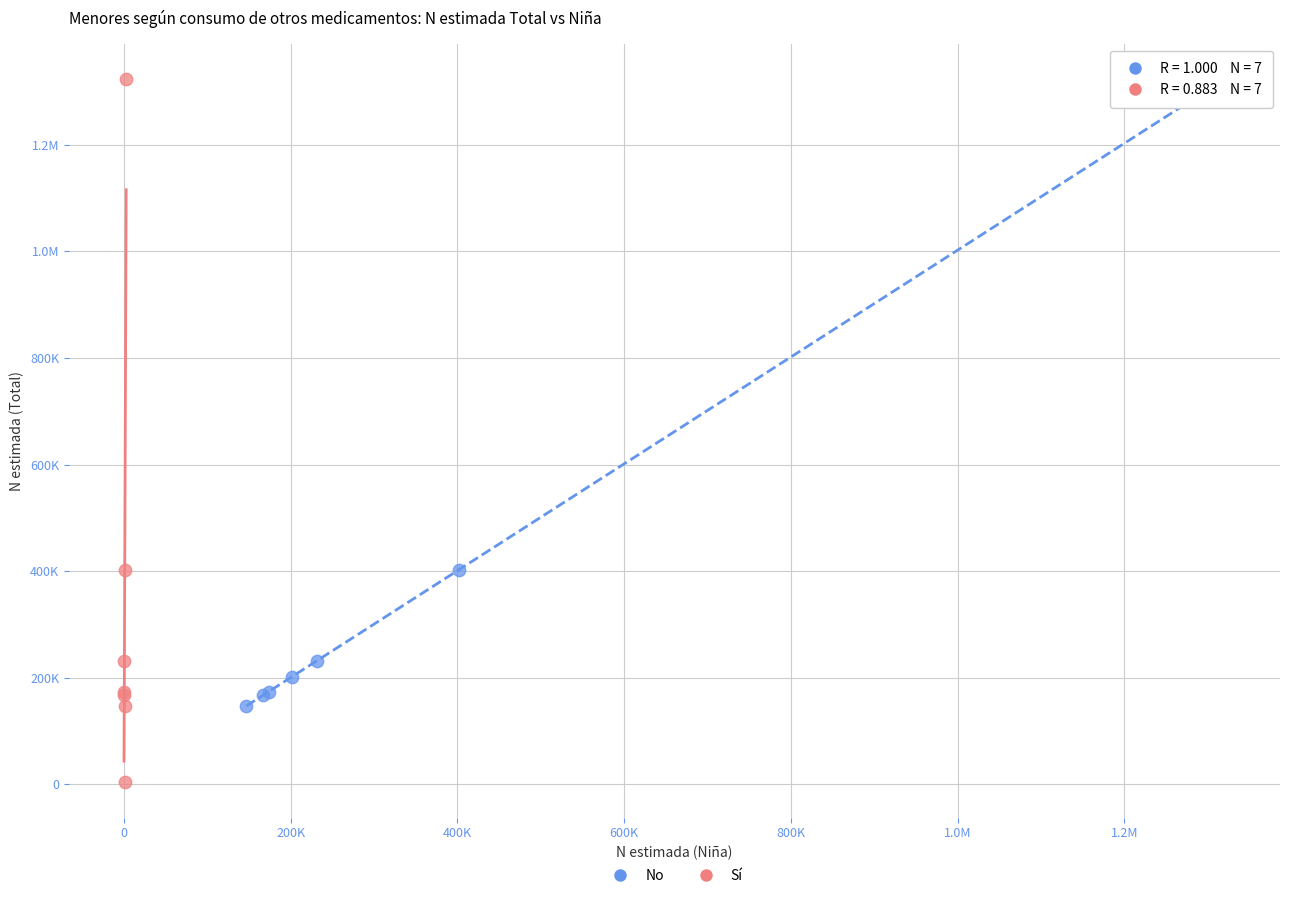

What are all the series names shown in the legend?

No, Sí